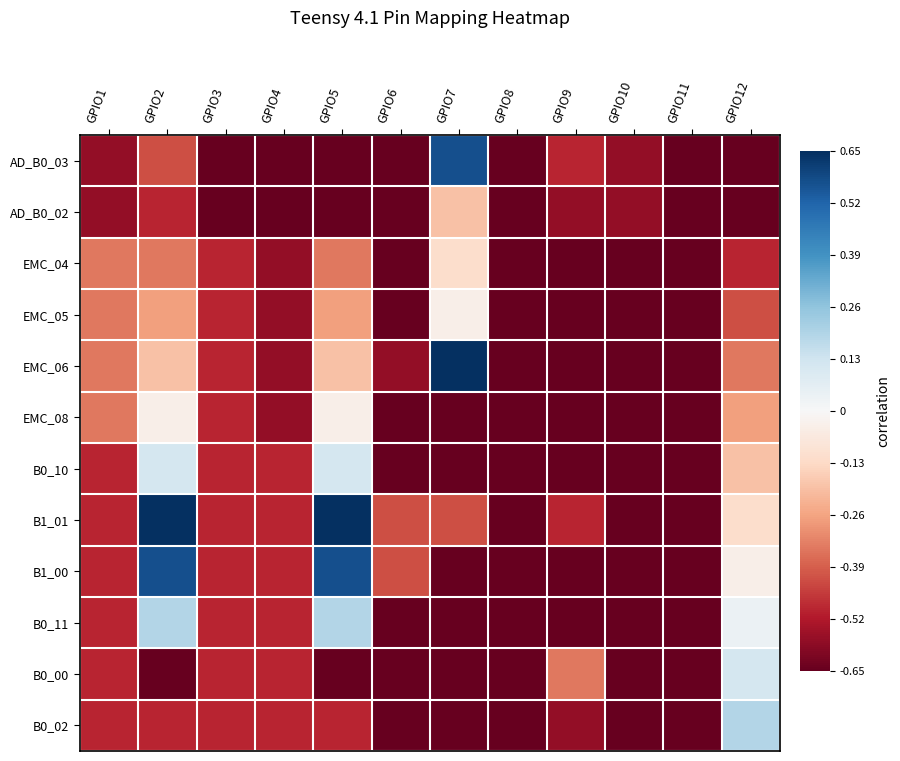

Which series has the largest total across all categories?

B1_01